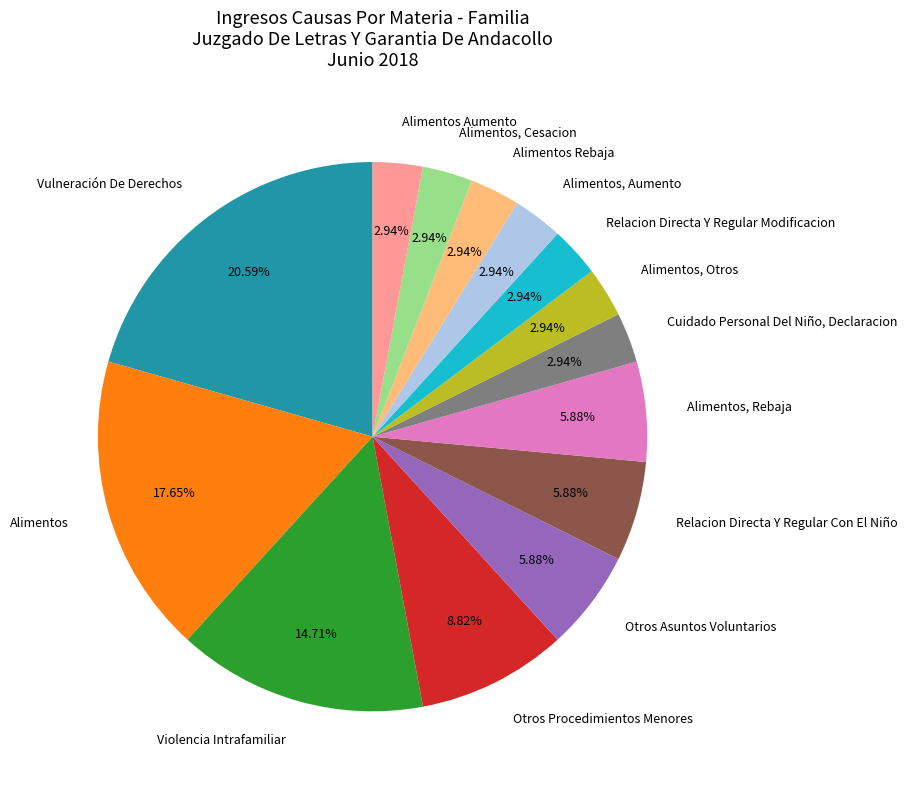

Is it true that Otros Asuntos Voluntarios is 14% of the pie?

False